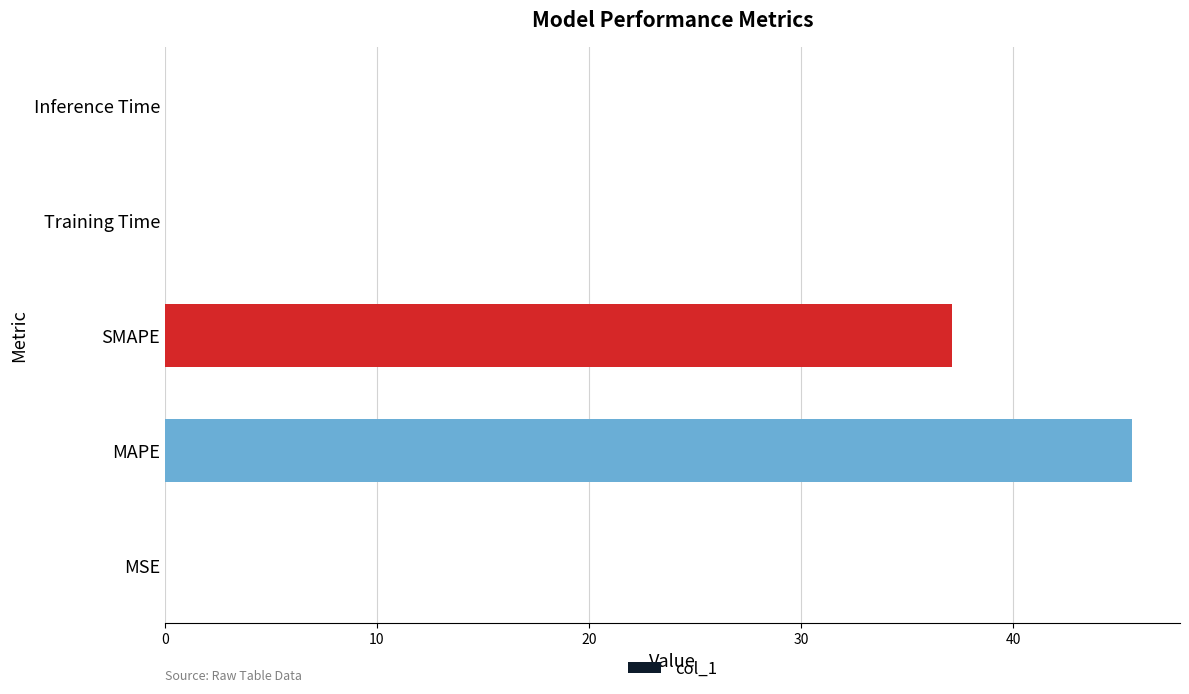

Which label corresponds to the largest value in the chart?

MAPE